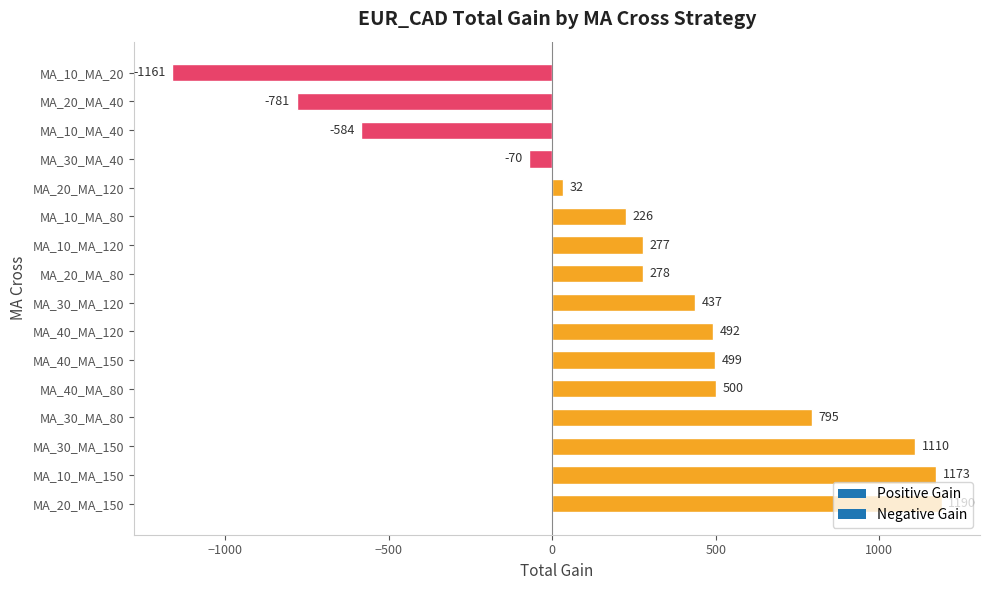

Does the chart contain any negative values?

Yes